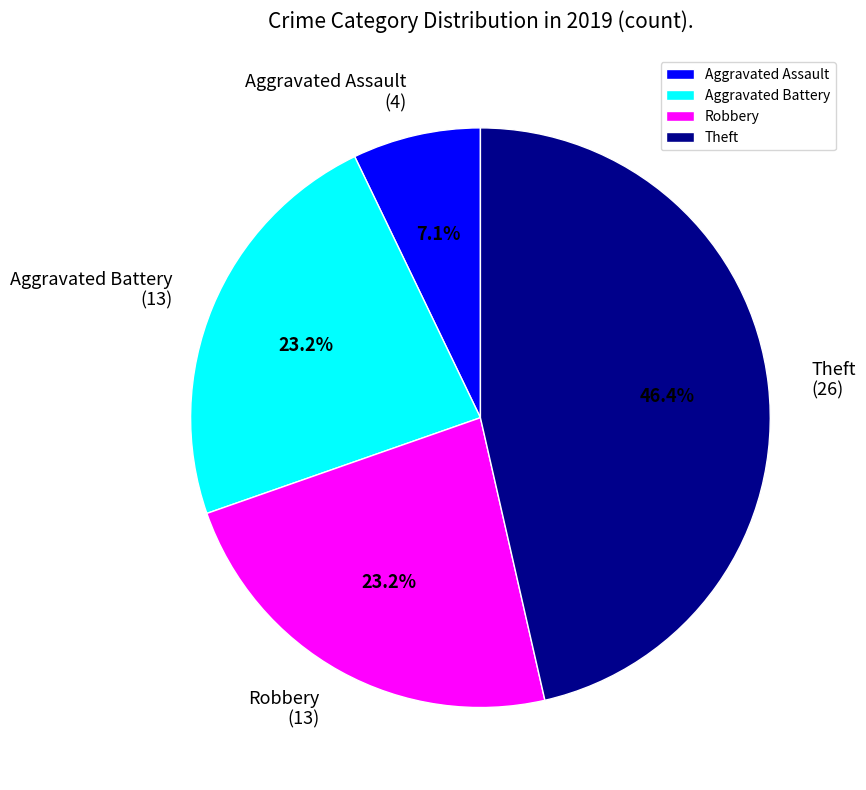

How many segments does this pie chart have?

4